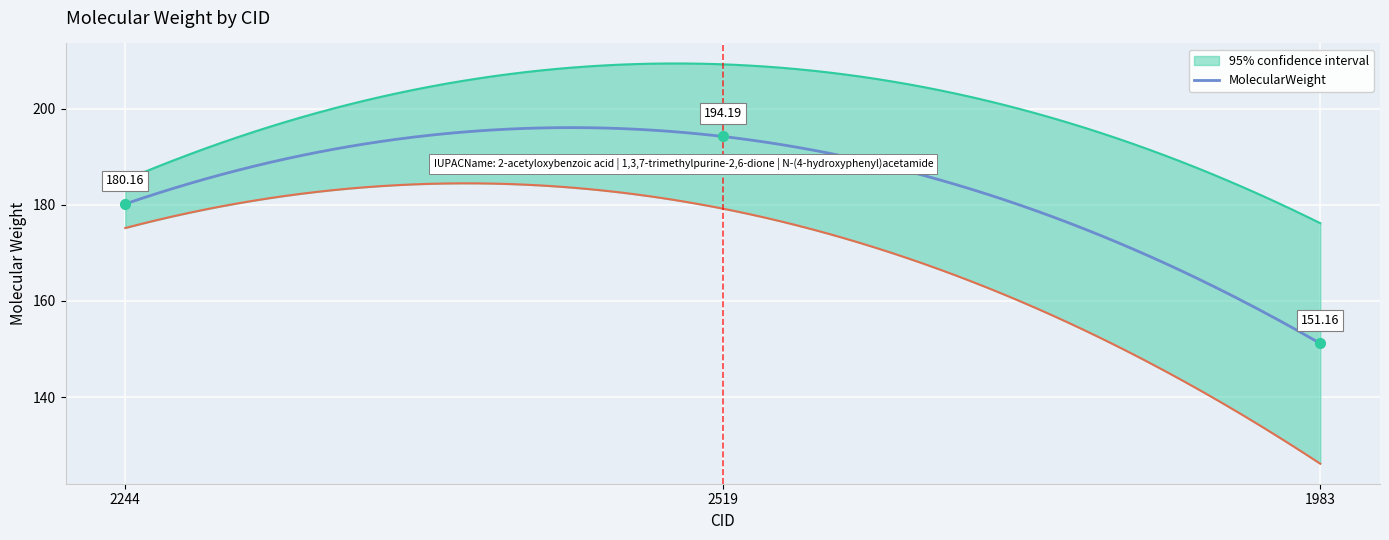

What is the minimum value shown in the chart?

151.2